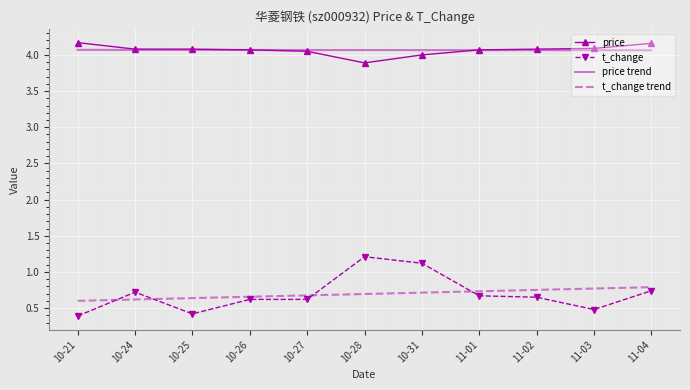

True or false: t_change and price cross at least once.

False